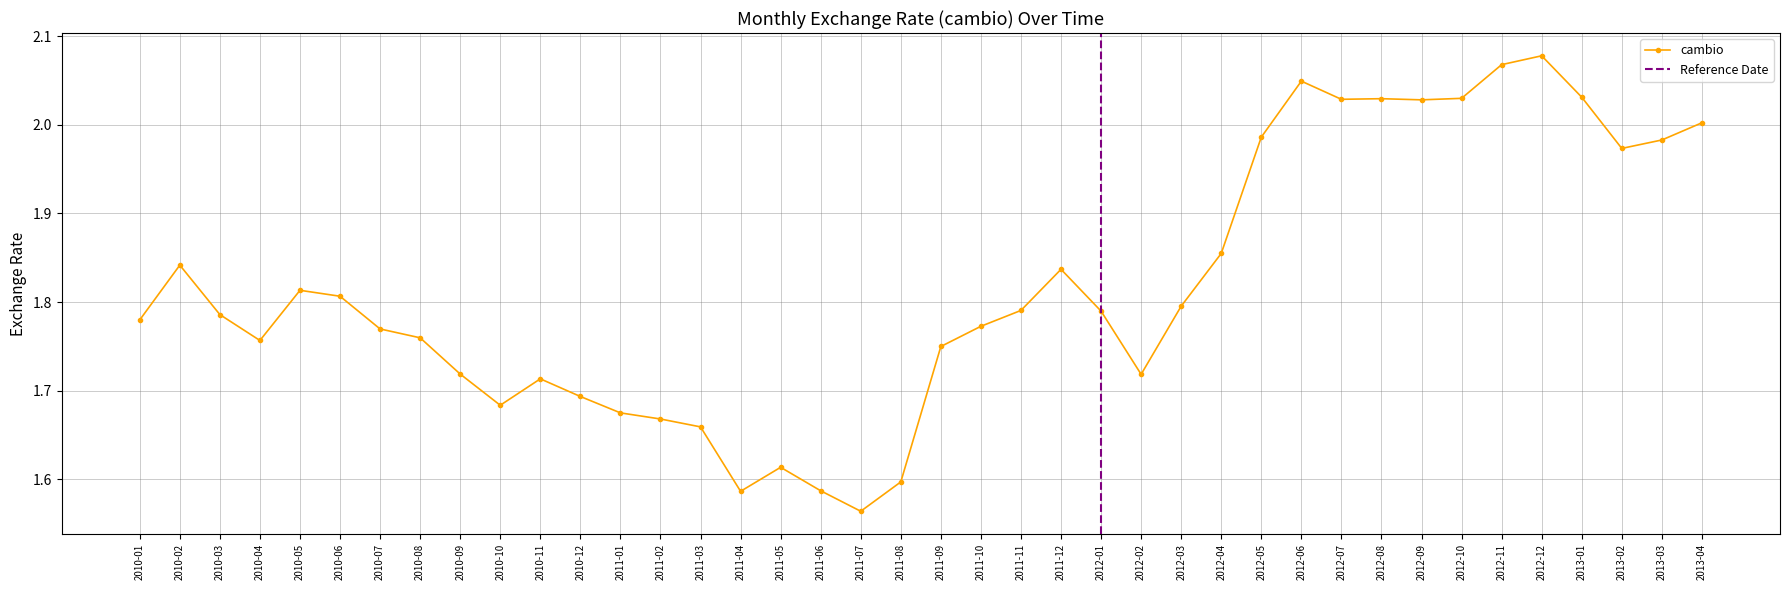

Reading left to right, what are all the values shown in this chart?

2010-01=1.8	2010-02=1.8	2010-03=1.8	2010-04=1.8	2010-05=1.8	2010-06=1.8	2010-07=1.8	2010-08=1.8	2010-09=1.7	2010-10=1.7	2010-11=1.7	2010-12=1.7	2011-01=1.7	2011-02=1.7	2011-03=1.7	2011-04=1.6	2011-05=1.6	2011-06=1.6	2011-07=1.6	2011-08=1.6	2011-09=1.7	2011-10=1.8	2011-11=1.8	2011-12=1.8	2012-01=1.8	2012-02=1.7	2012-03=1.8	2012-04=1.9	2012-05=2.0	2012-06=2.0	2012-07=2.0	2012-08=2.0	2012-09=2.0	2012-10=2.0	2012-11=2.1	2012-12=2.1	2013-01=2.0	2013-02=2.0	2013-03=2.0	2013-04=2.0